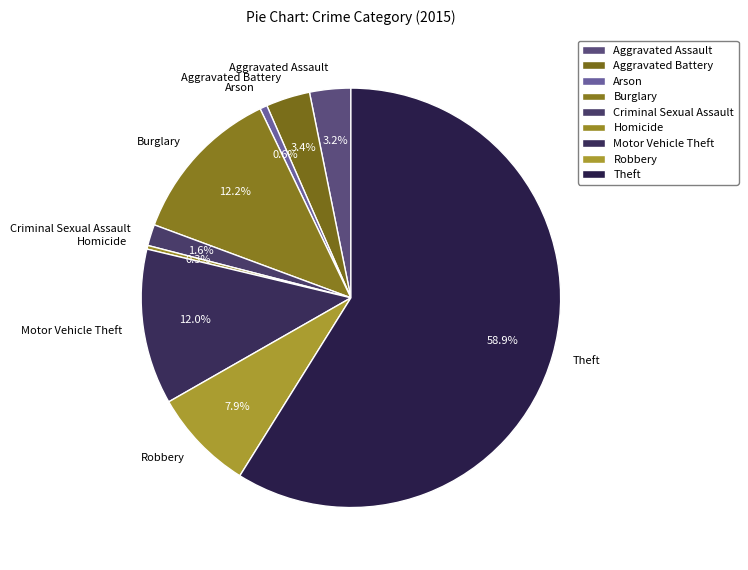

What is the largest slice in the pie chart?

Theft